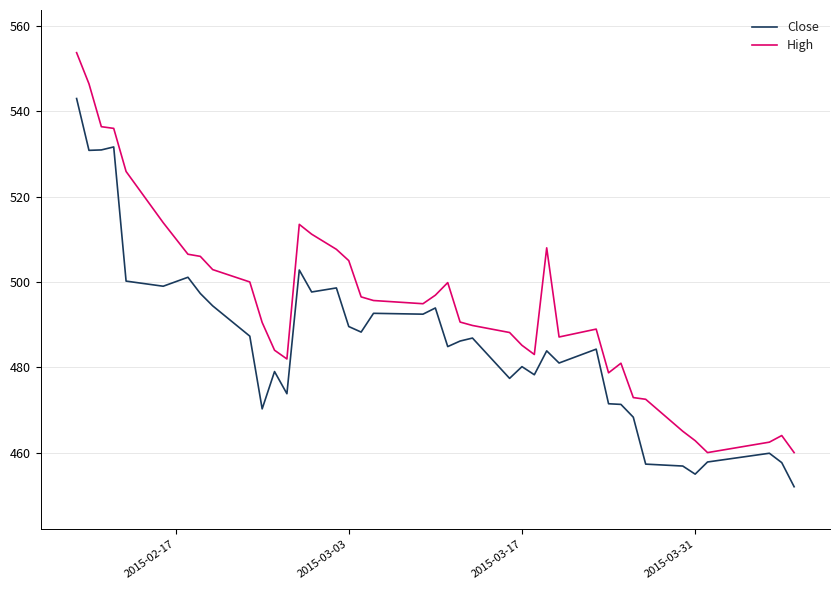

What is the difference between the maximum and minimum values in the Close series?

91.0